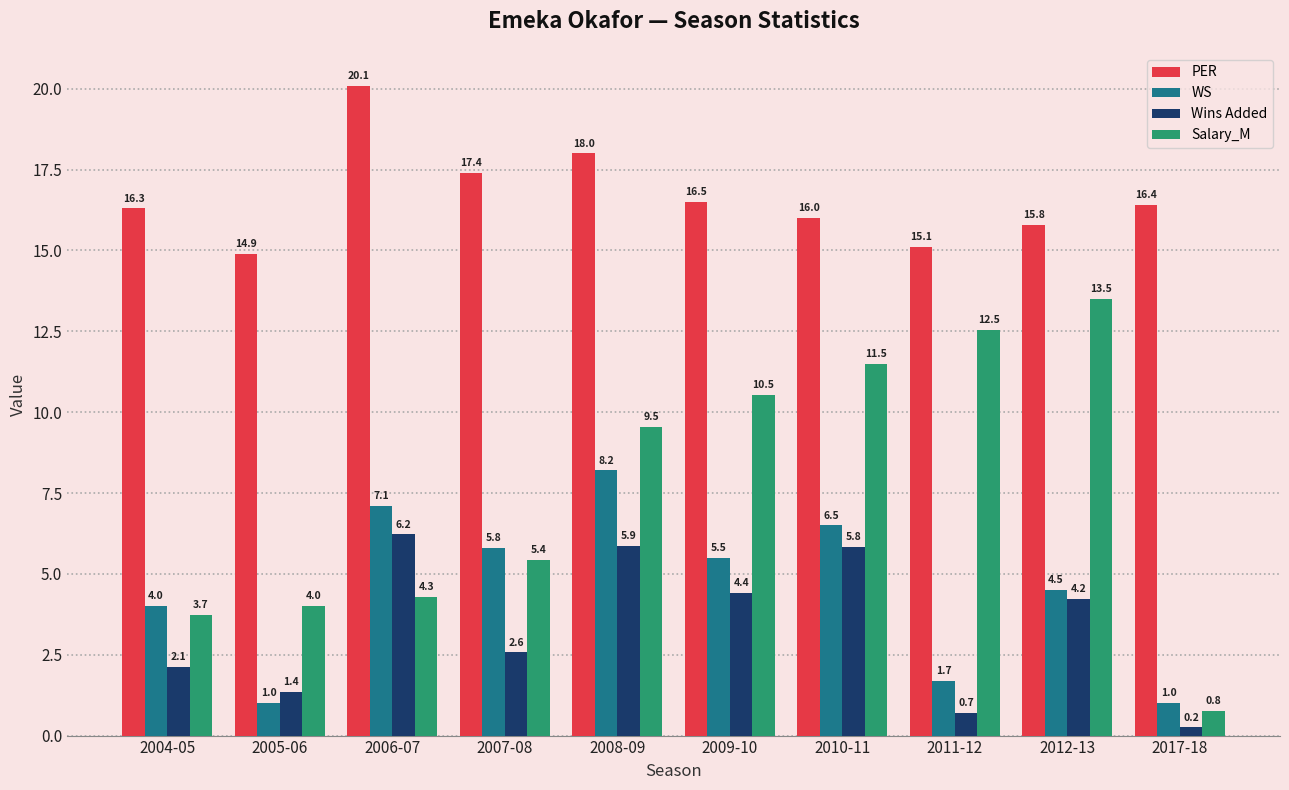

What is the sum of the PER values at 2007-08 and 2011-12?

32.5